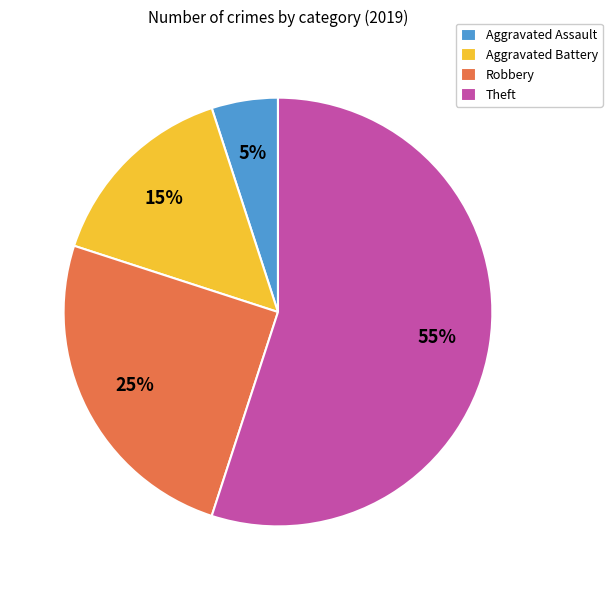

Count the number of slices in the pie.

4